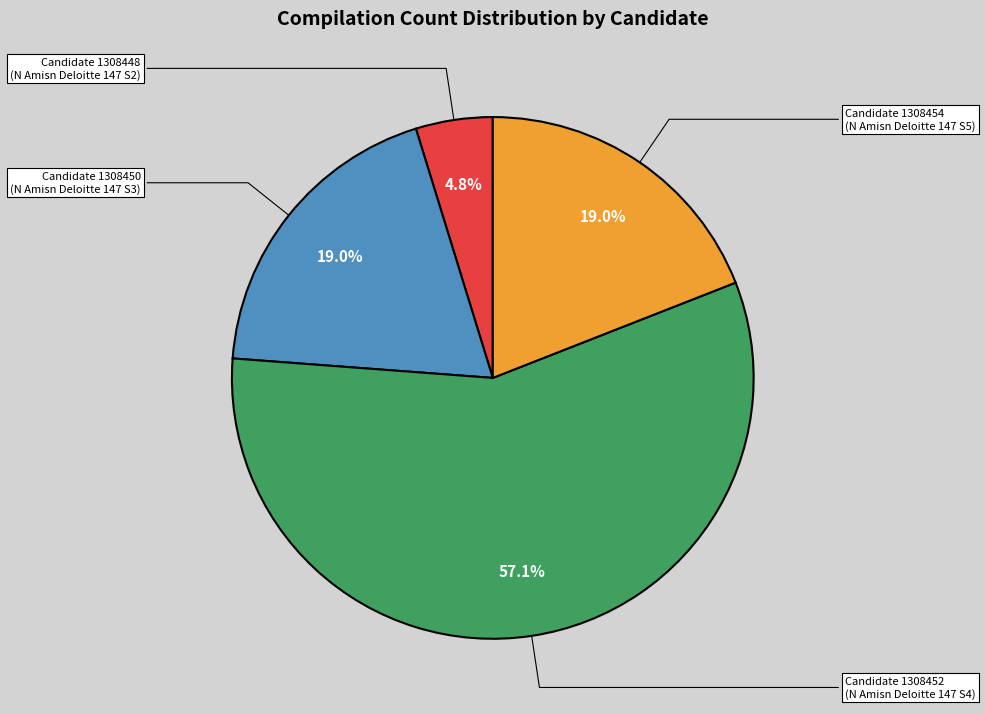

What is the total percentage of Candidate 1308448 and Candidate 1308450?

23.8%